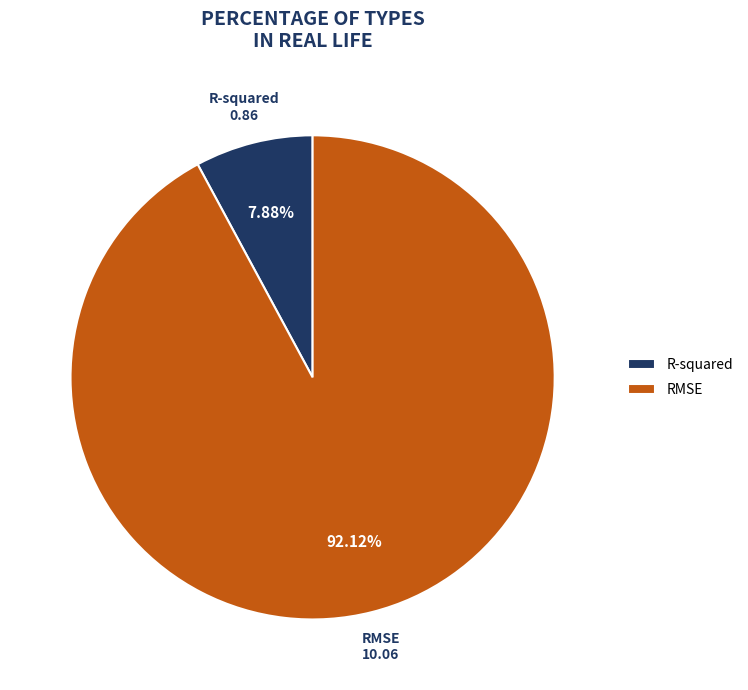

To the nearest percent, what is the difference between the RMSE and R-squared slice percentages?

84%